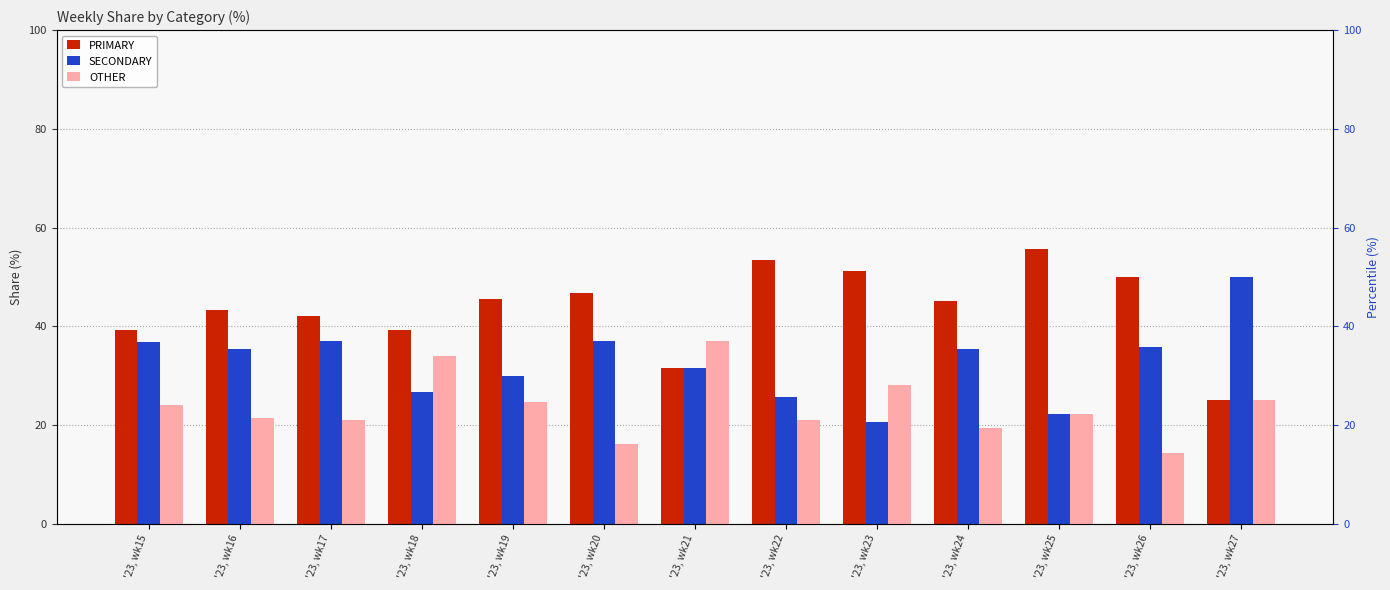

Which has a higher value, '23, wk24 or '23, wk18?

'23, wk24